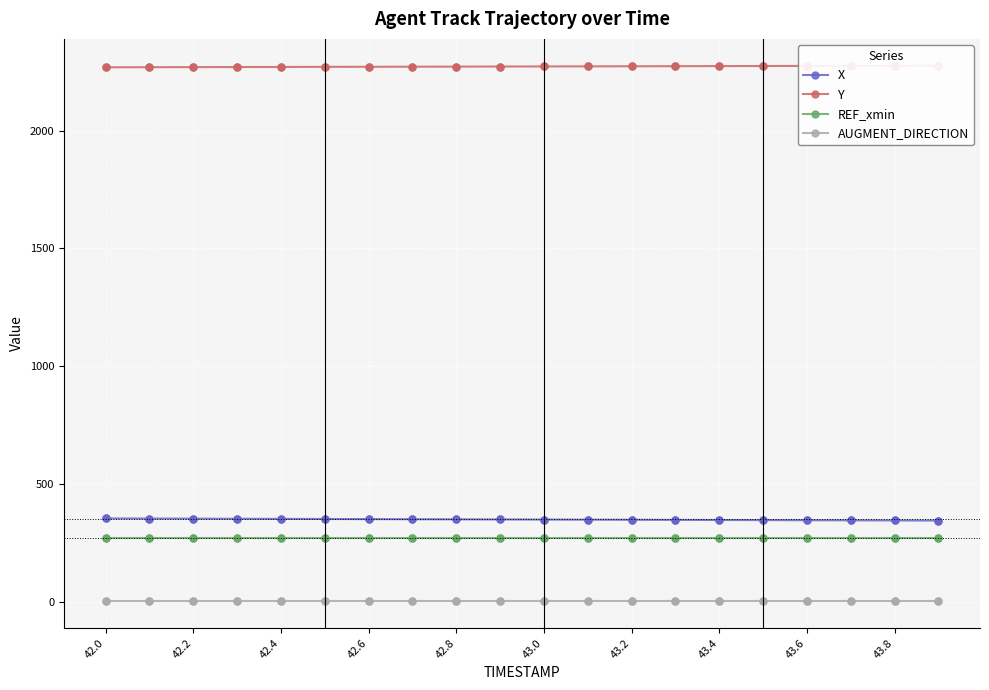

What are all the series names shown in the legend?

X, Y, REF_xmin, AUGMENT_DIRECTION